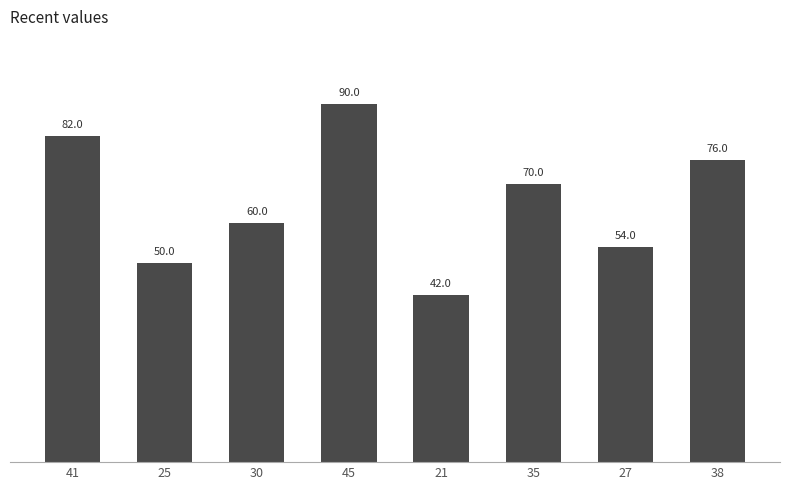

How many values are below 70?

4